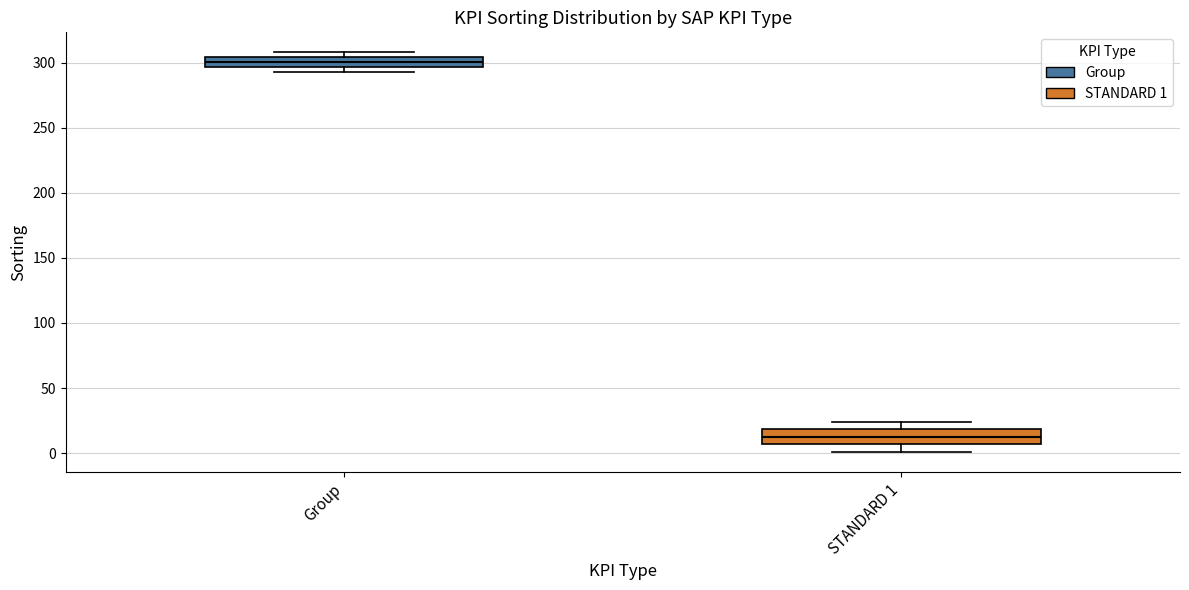

Reading left to right, transcribe this box plot: for each box, give where its median line is, the range the box spans, and where its two whiskers end, as read against the y-axis. The values are not printed on the chart, so give them approximately, as read against the axis.

Group: median 300, box 295 to 305, whiskers 295 (just below the box's lower edge) to 310
STANDARD 1: median 15, box 5 to 20, whiskers 0 to 25